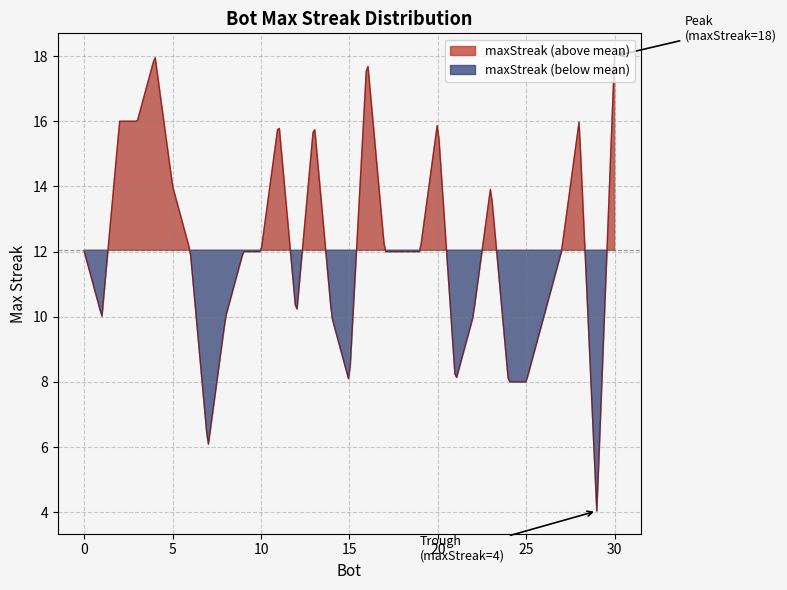

Does the chart display data point markers on the line(s)?

No